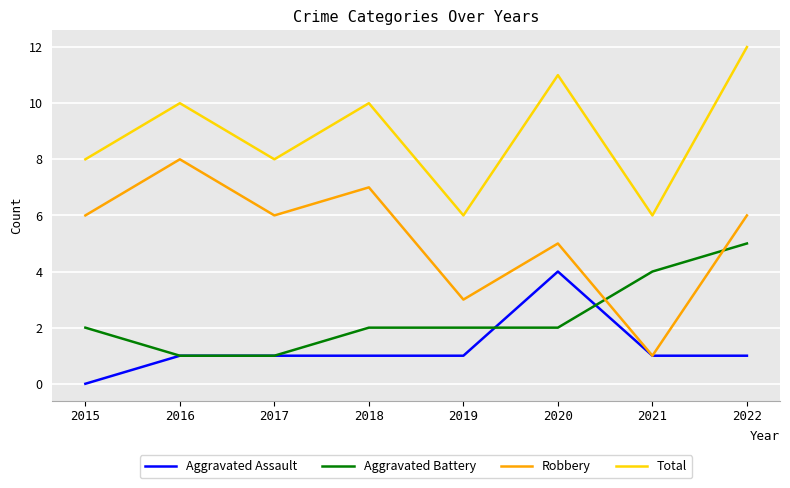

How many categories are shown in the chart?

8